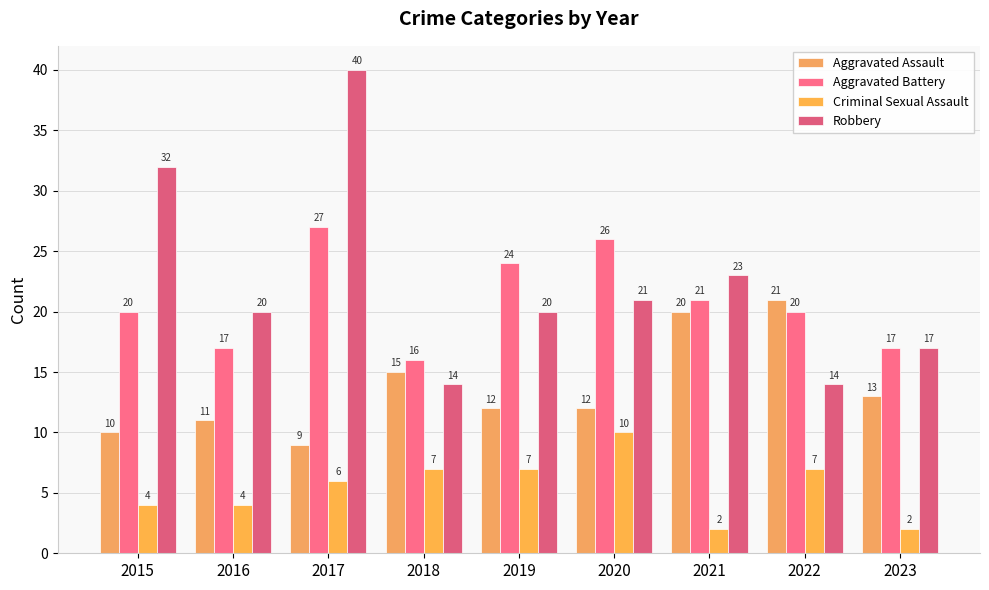

Which series changed the most between 2018 and 2020?

Aggravated Battery